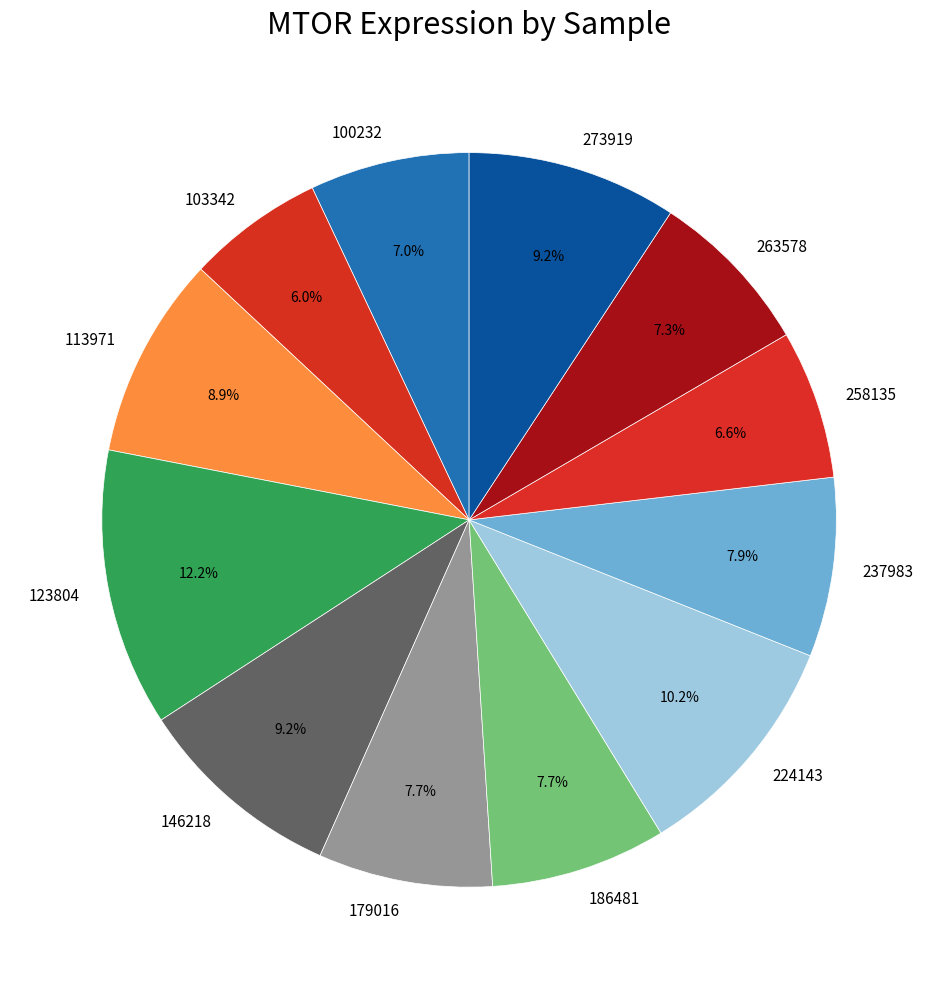

True or false: 237983 accounts for 8% of the total.

True